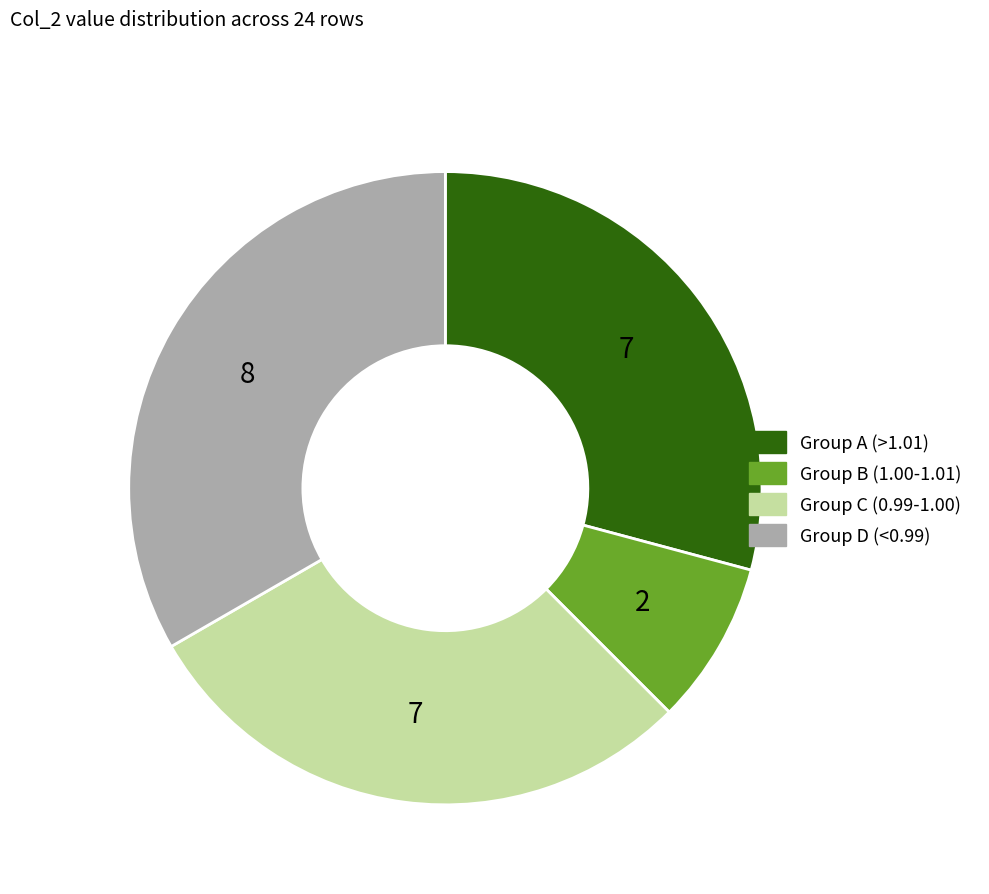

Is there a majority slice in this chart?

No